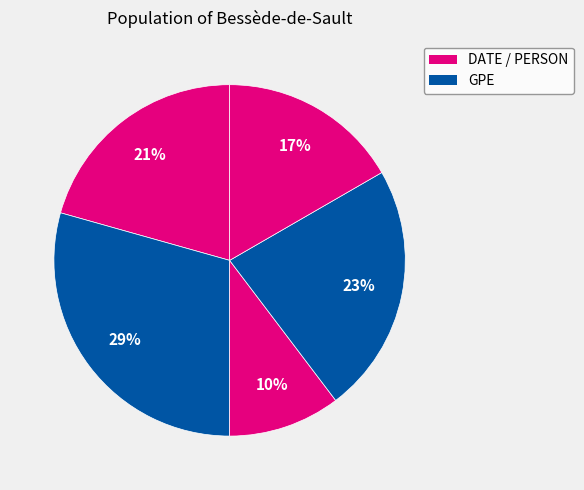

How many slices are in this pie chart?

5